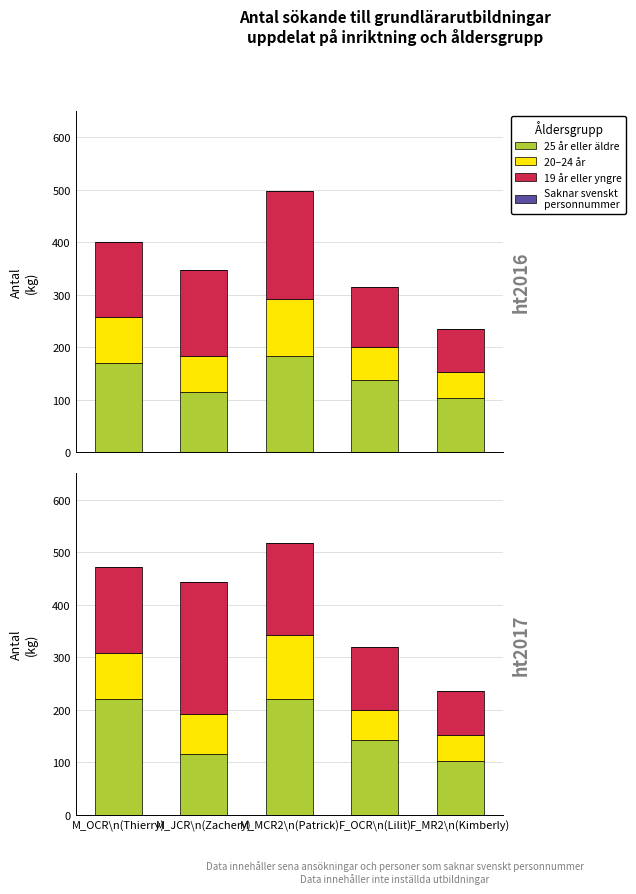

At how many categories does at least one series exceed 102?

5